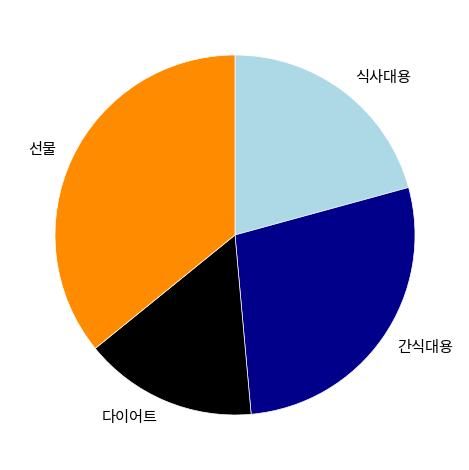

Does 선물 represent more than half of the total?

No